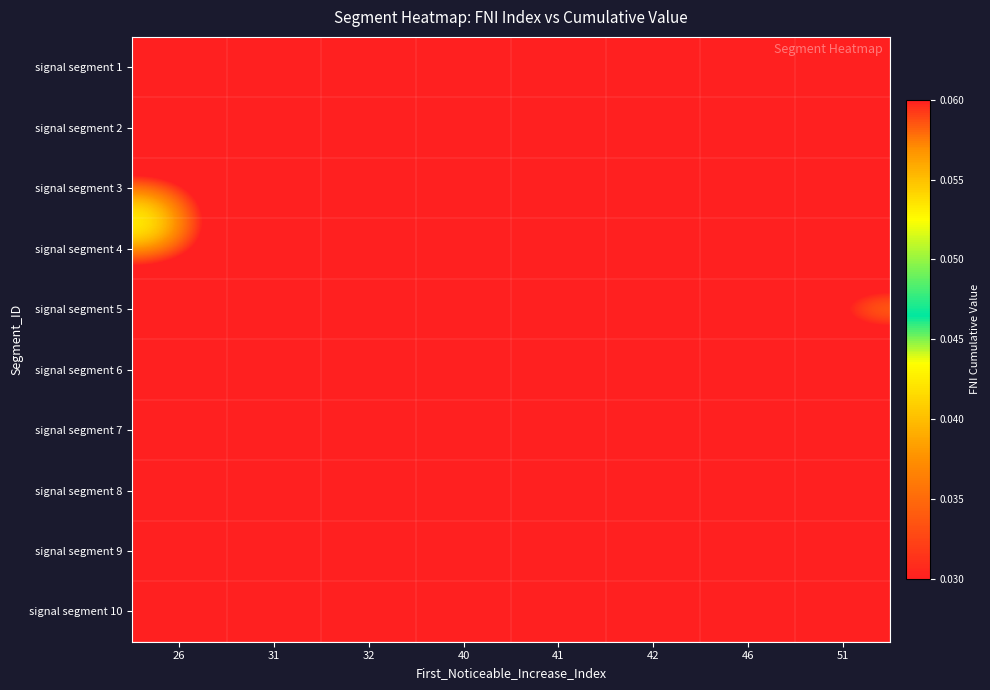

At how many categories does at least one series exceed 0?

8